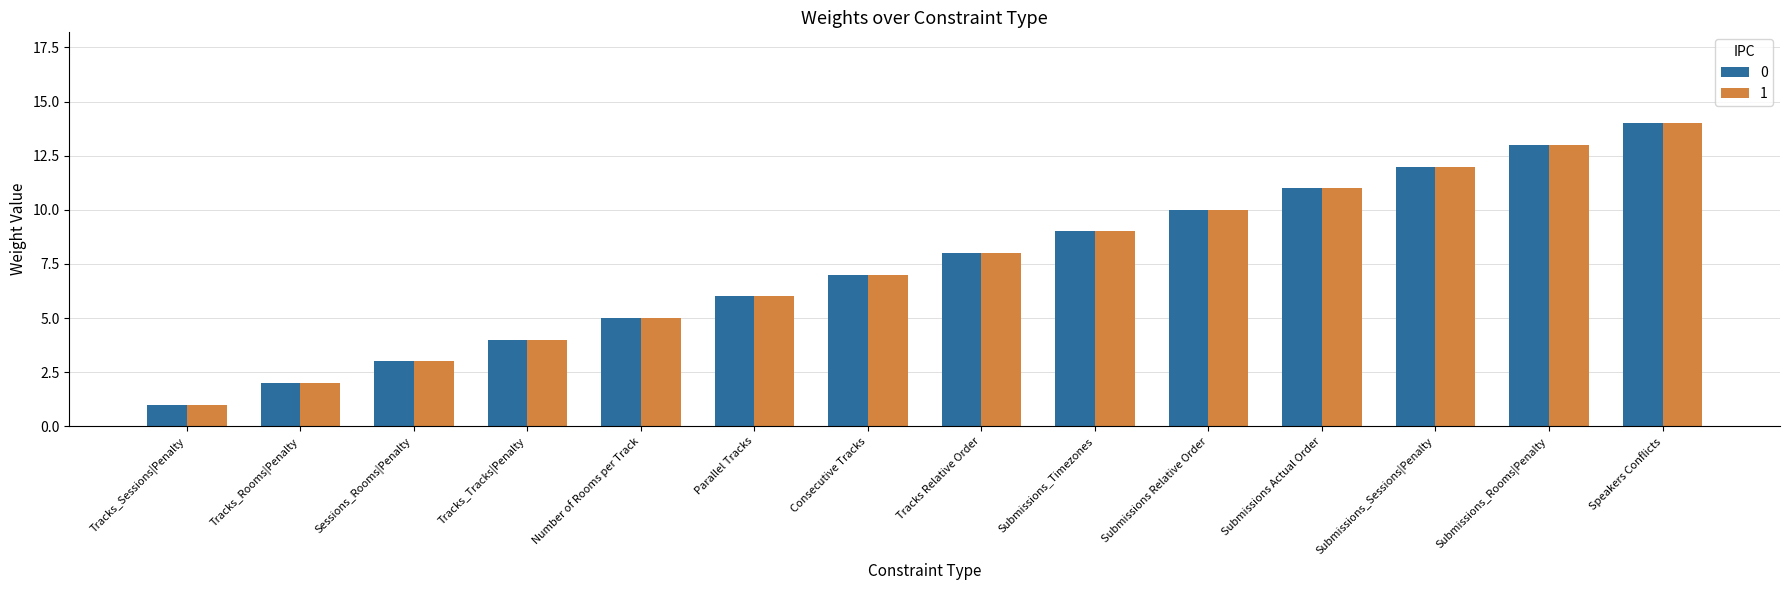

What value does the 0 series have at Parallel Tracks?

6